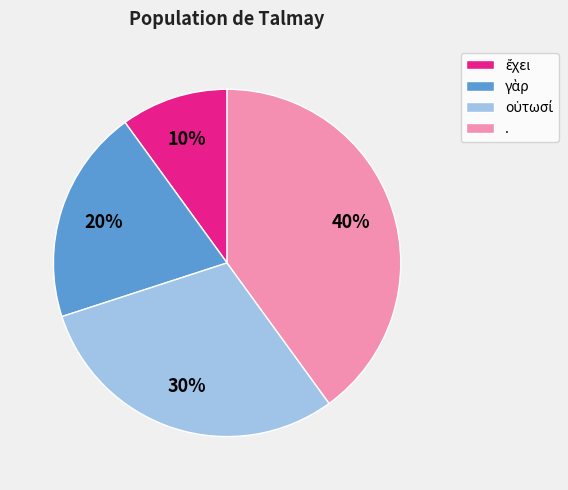

Is there a majority slice in this chart?

No